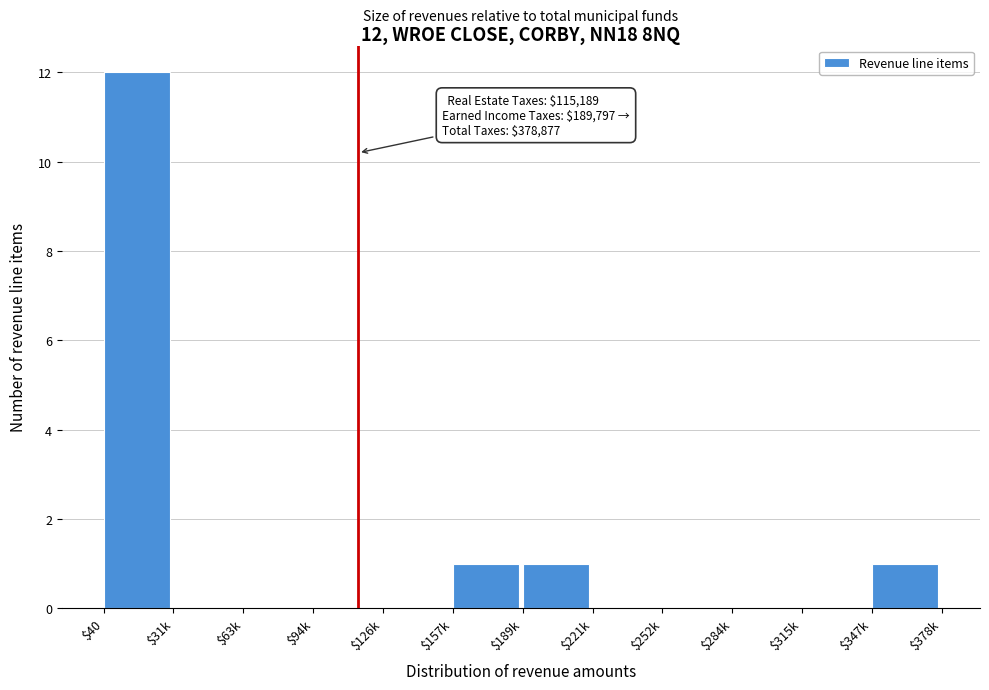

What is the sum of all values?

15